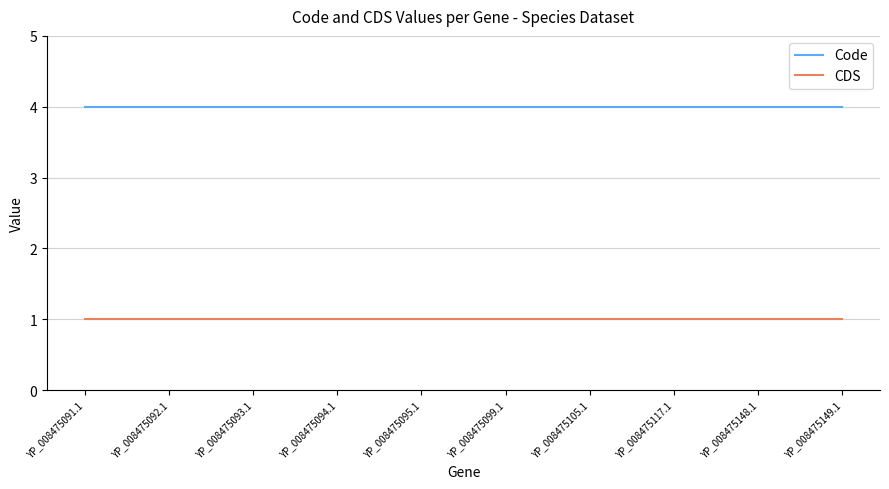

What is the spread (max minus min) of values at YP_008475095.1?

3